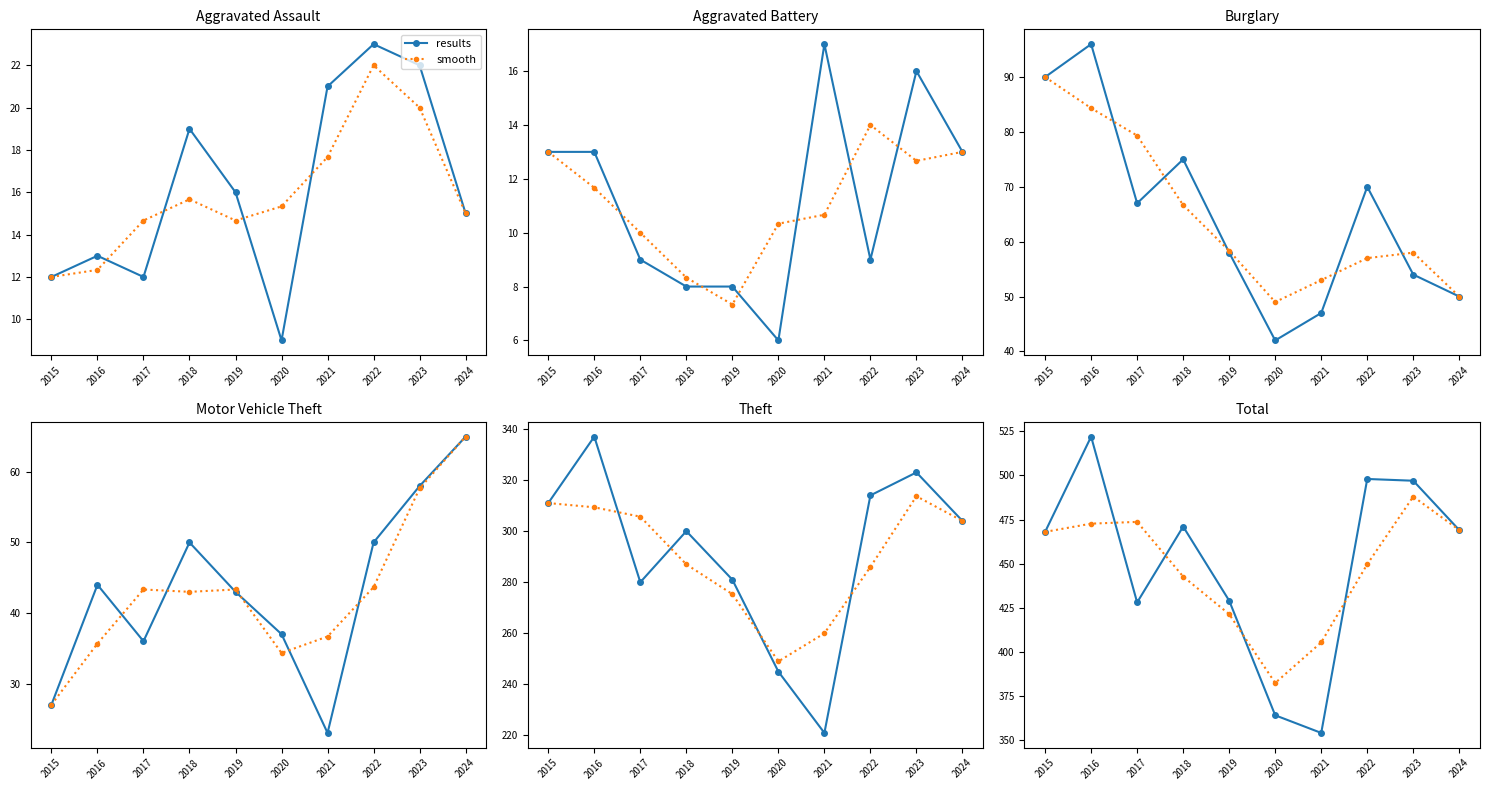

At 2018, list the series in order from largest to smallest.

results, smooth